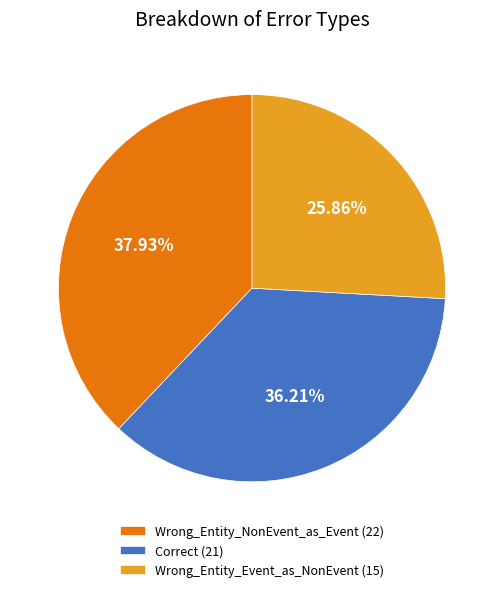

Do Correct and Wrong_Entity_NonEvent_as_Event together represent more than half of the pie?

Yes